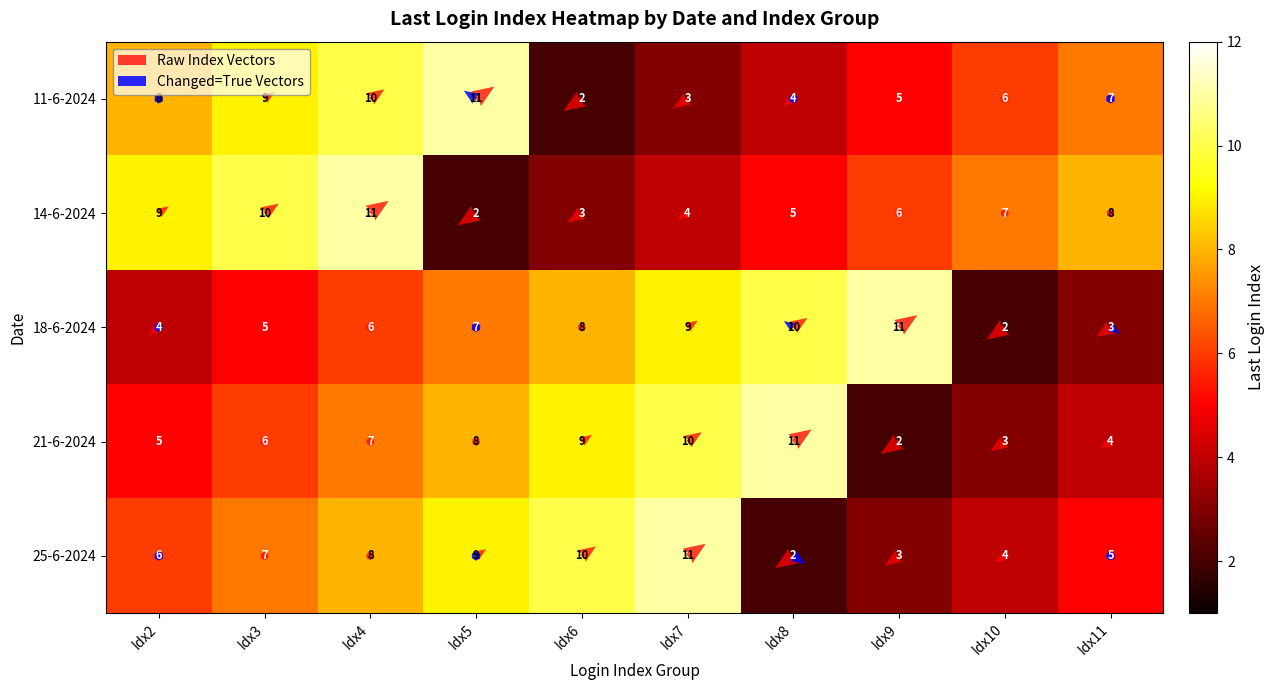

What is the sum of all 14-6-2024 values?

65